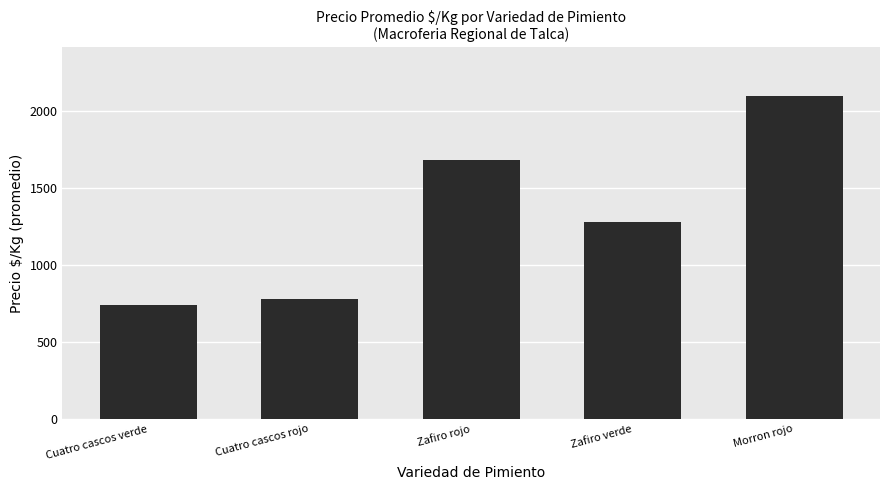

What is the difference between the second highest and second lowest values?

903.4